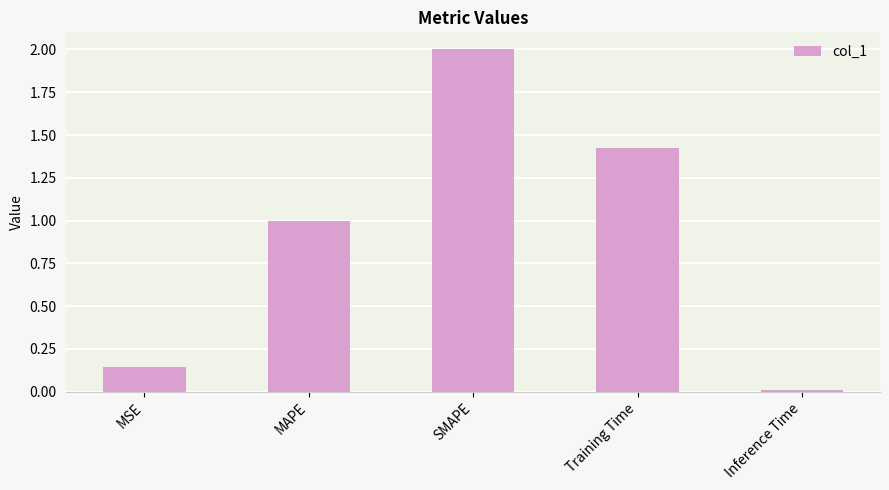

What is the value of the 3rd bar from the left?

2.0